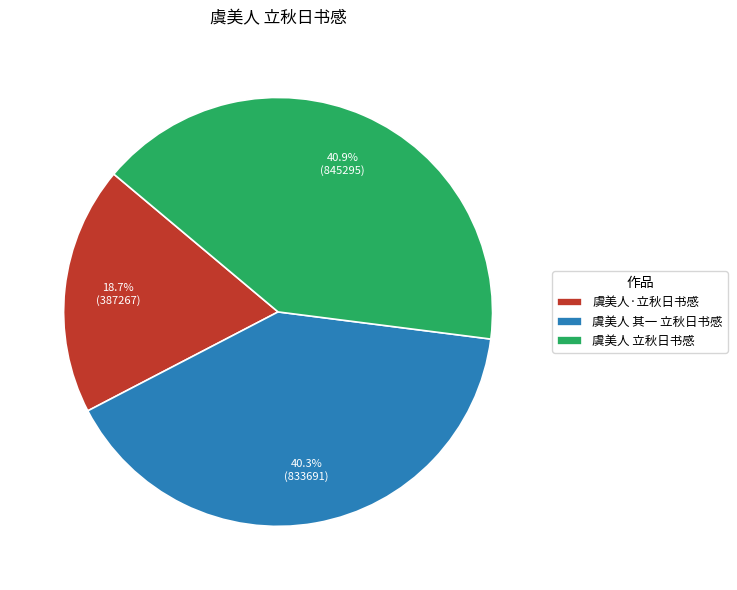

Is there a majority slice in this chart?

No